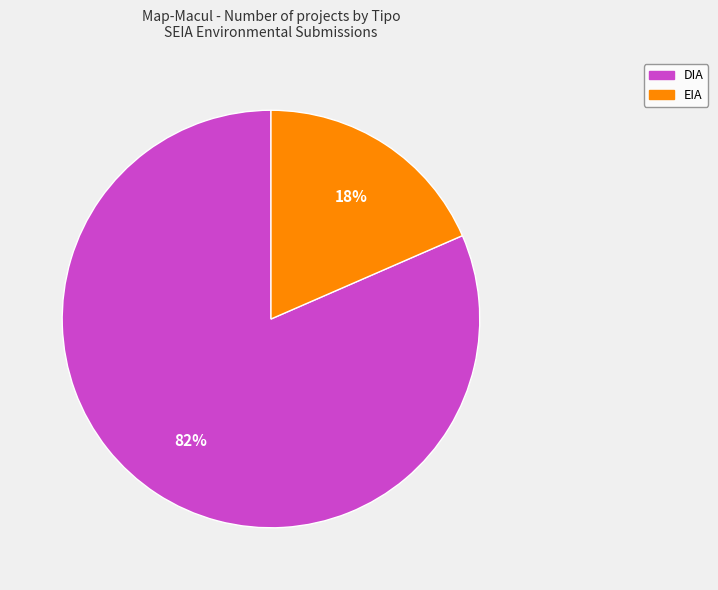

To the nearest percent, what is the combined percentage of EIA and DIA?

100%